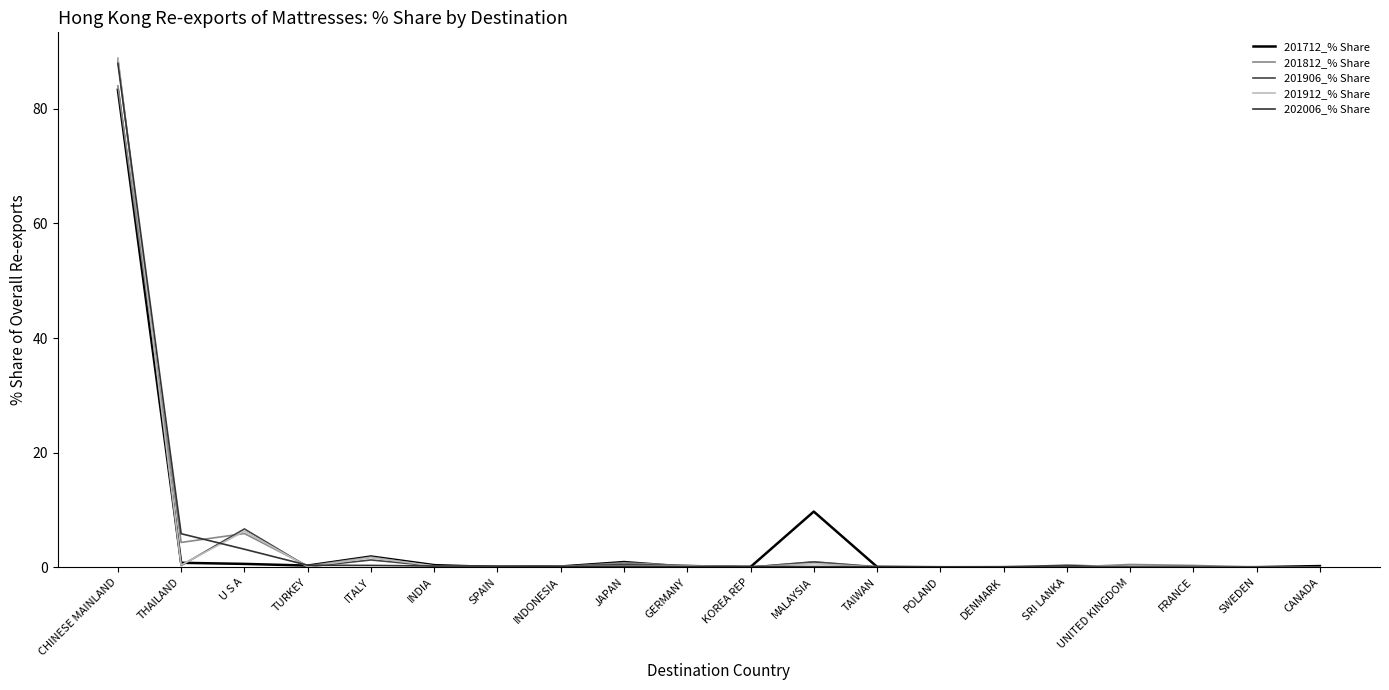

What is the difference between the second highest and second lowest values in the 202006_% Share series?

5.8